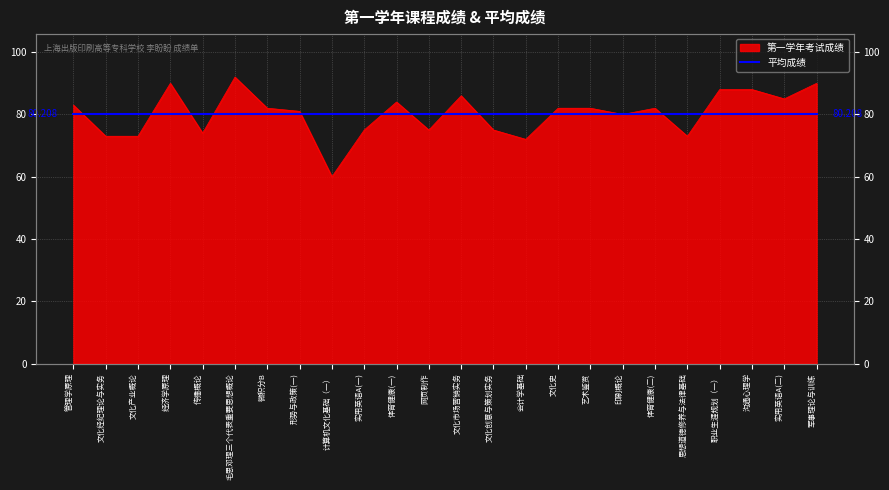

What is the minimum value shown in the chart?

60